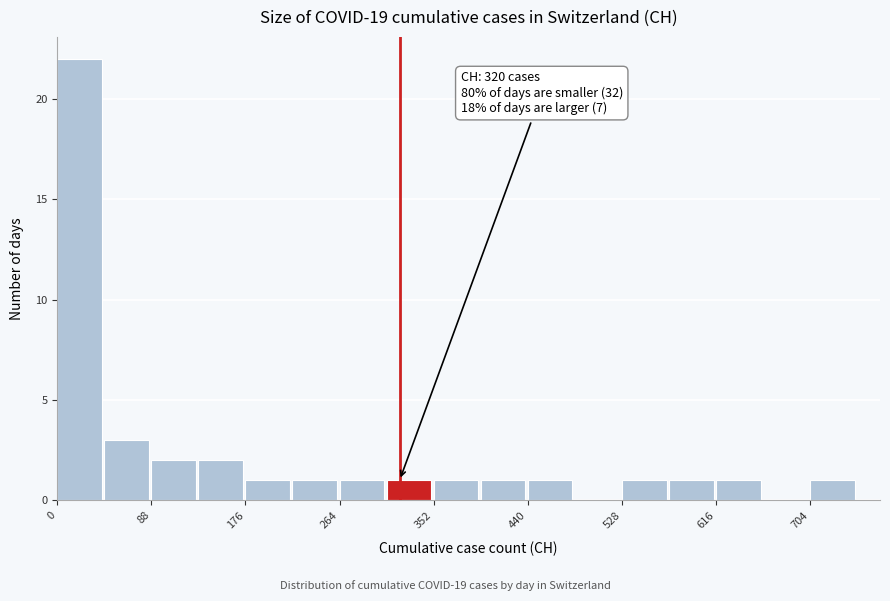

Over which range of the x-axis is the bar tallest?

0 to 40